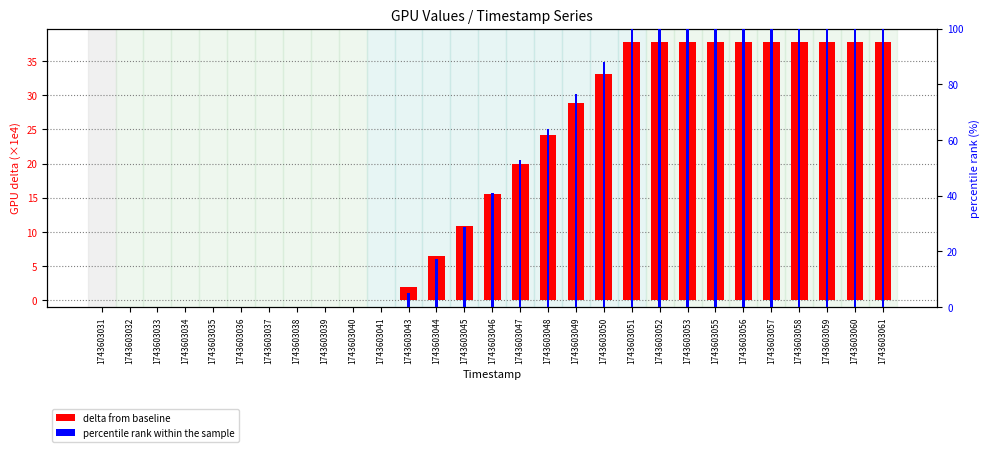

Which has a higher value, 1743603033 or 1743603044?

1743603044